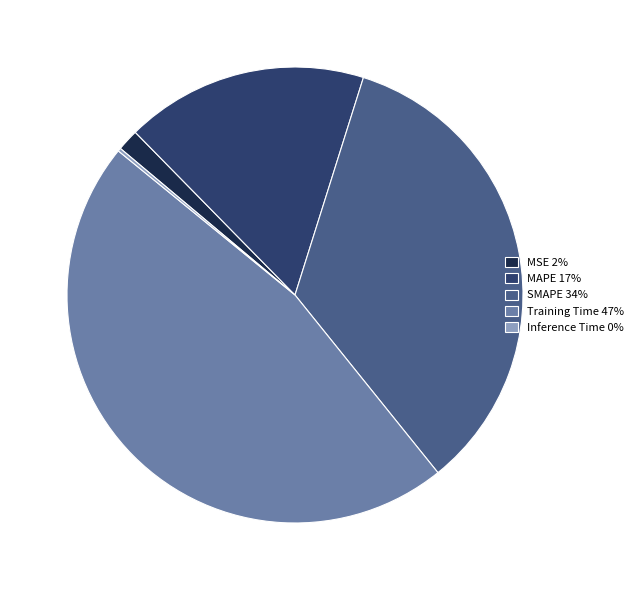

True or false: MSE 2% accounts for 2% of the total.

True